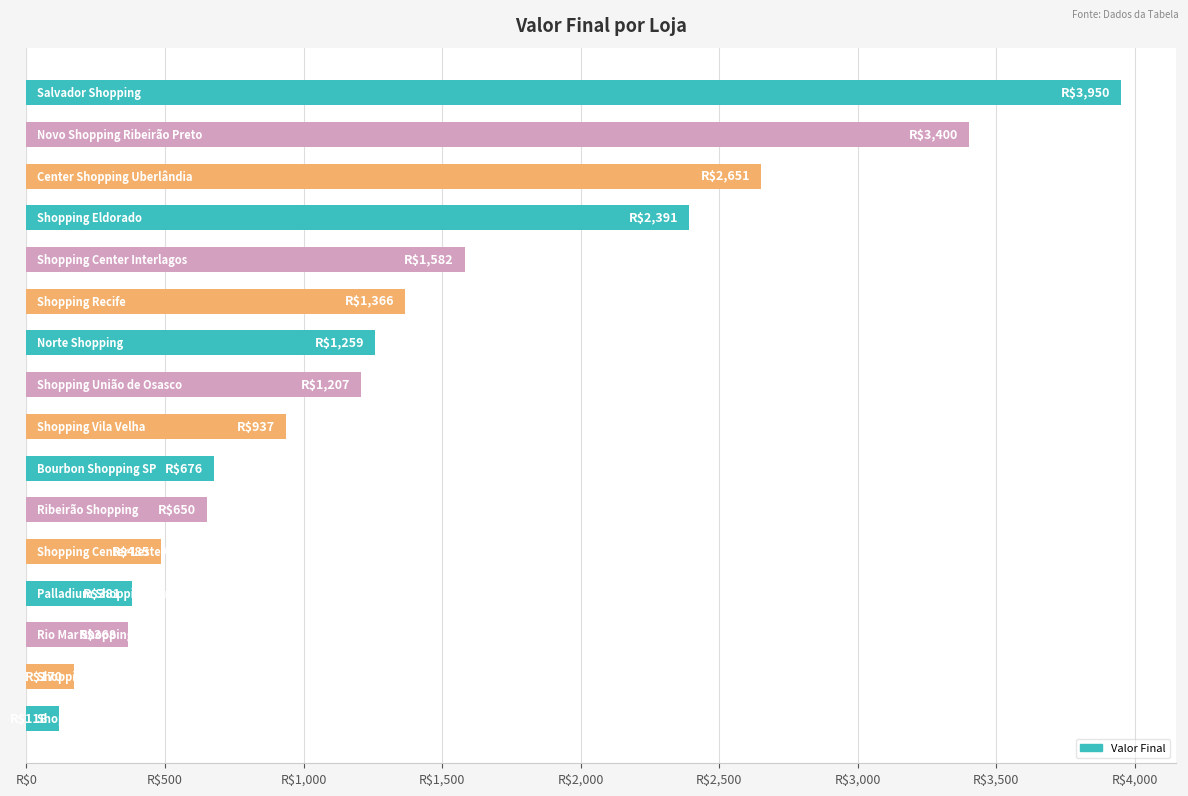

Are the bars horizontal?

Yes